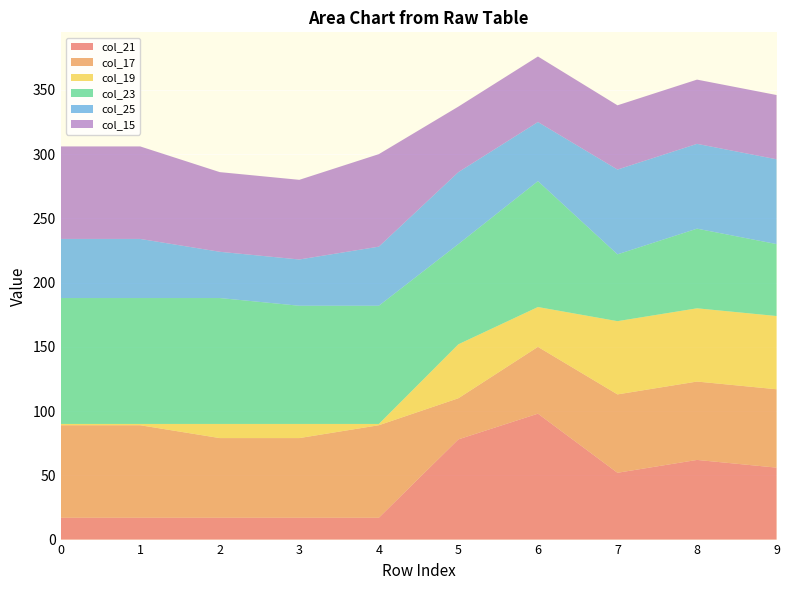

Reading left to right, list all the values displayed in this chart.

col_21: 0=17	1=17	2=17	3=17	4=17	5=78	6=98	7=52	8=62	9=56
col_17: 0=72	1=72	2=62	3=62	4=72	5=32	6=52	7=61	8=61	9=61
col_19: 0=1	1=1	2=11	3=11	4=1	5=42	6=31	7=57	8=57	9=57
col_23: 0=98	1=98	2=98	3=92	4=92	5=78	6=98	7=52	8=62	9=56
col_25: 0=46	1=46	2=36	3=36	4=46	5=56	6=46	7=66	8=66	9=66
col_15: 0=72	1=72	2=62	3=62	4=72	5=51	6=51	7=50	8=50	9=50